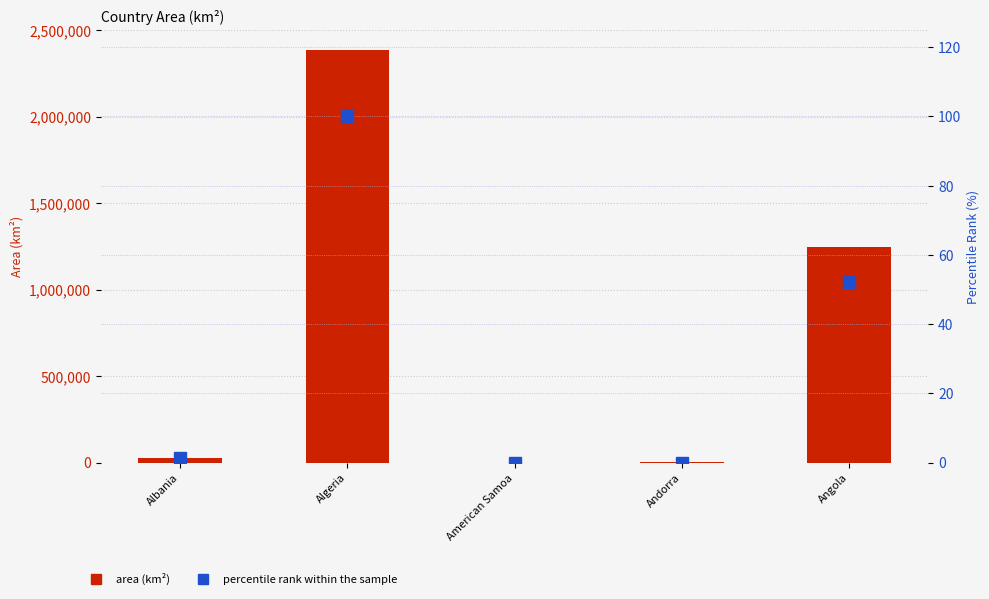

Which series has the largest total across all categories?

area (km²)